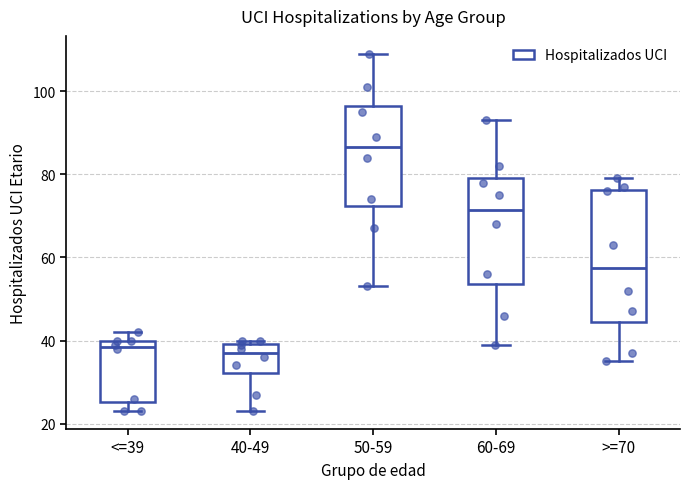

Comparing the boxes themselves (not the whiskers), which one is the tallest?

>=70